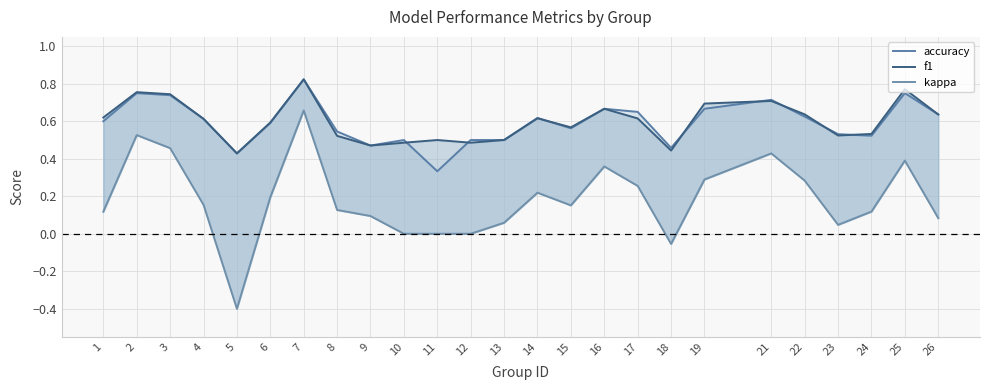

Reading left to right, list all the values displayed in this chart.

accuracy: 0.6	0.8	0.7	0.6	0.4	0.6	0.8	0.5	0.5	0.5	0.3	0.5	0.5	0.6	0.6	0.7	0.7	0.5	0.7	0.7	0.6	0.5	0.5	0.8	0.6
f1: 0.6	0.8	0.7	0.6	0.4	0.6	0.8	0.5	0.5	0.5	0.5	0.5	0.5	0.6	0.6	0.7	0.6	0.4	0.7	0.7	0.6	0.5	0.5	0.8	0.6
kappa: 0.1	0.5	0.5	0.2	-0.4	0.2	0.7	0.1	0.1	0.0	0.0	0.0	0.1	0.2	0.2	0.4	0.3	-0.1	0.3	0.4	0.3	0.0	0.1	0.4	0.1